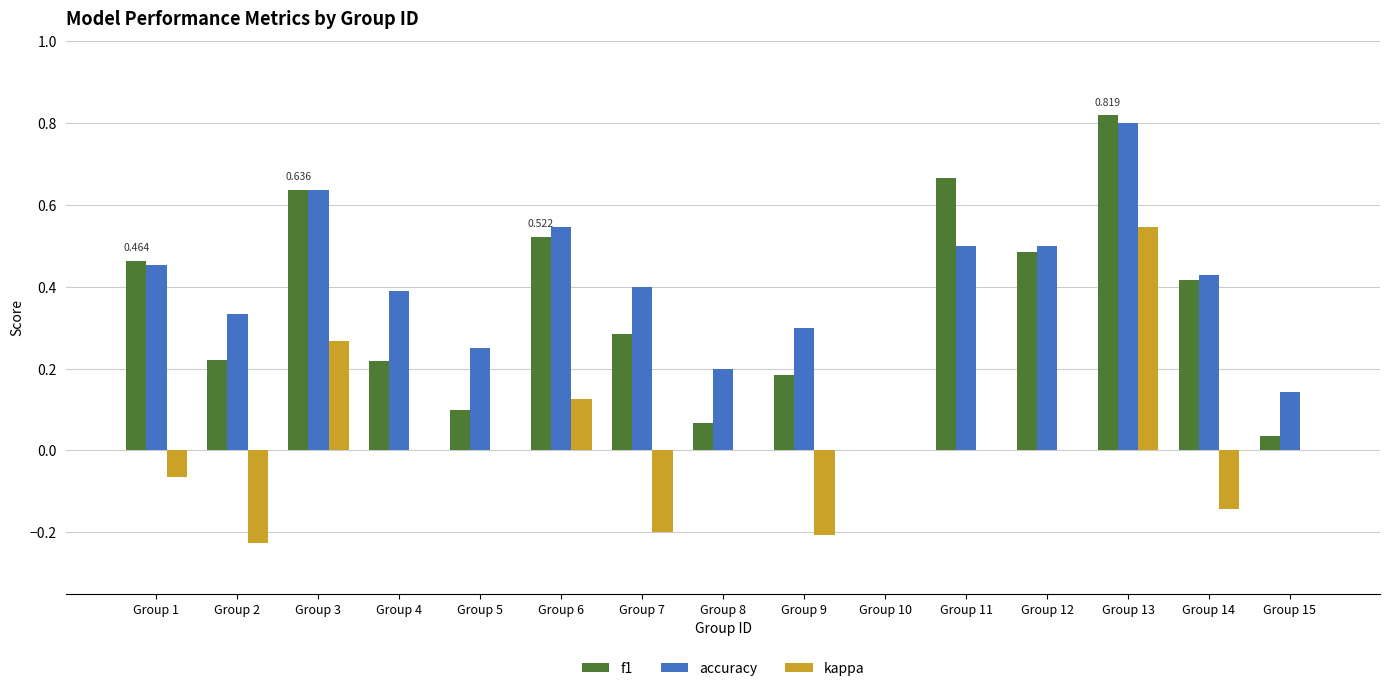

Is the value of kappa at Group 14 greater than the value of f1 at Group 15?

No